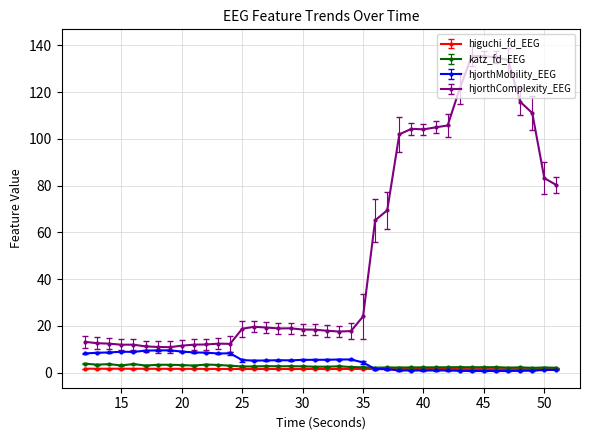

Does the chart display data point markers on the line(s)?

Yes